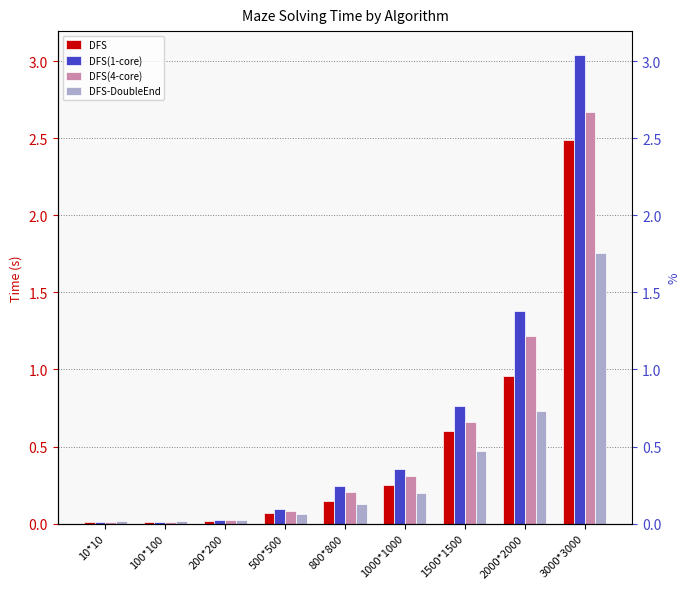

Which label corresponds to the largest value in the chart?

3000*3000